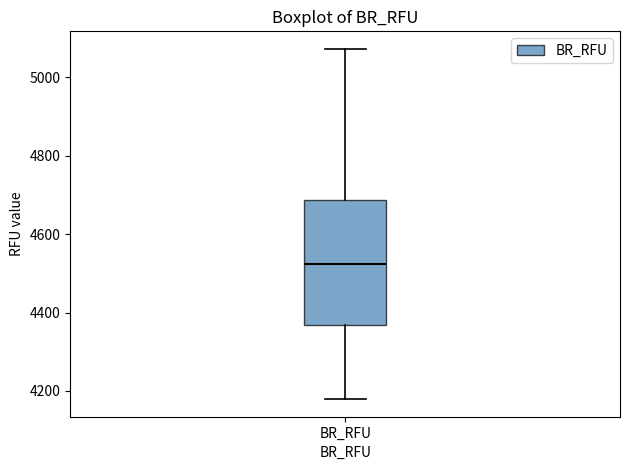

Read this box plot against the y-axis: the position of the median line, the range covered by the box, and the ends of both whiskers. The values are not printed on the chart, so give them approximately, as read against the axis.

median 4520, box 4360 to 4680, whiskers 4180 to 5080